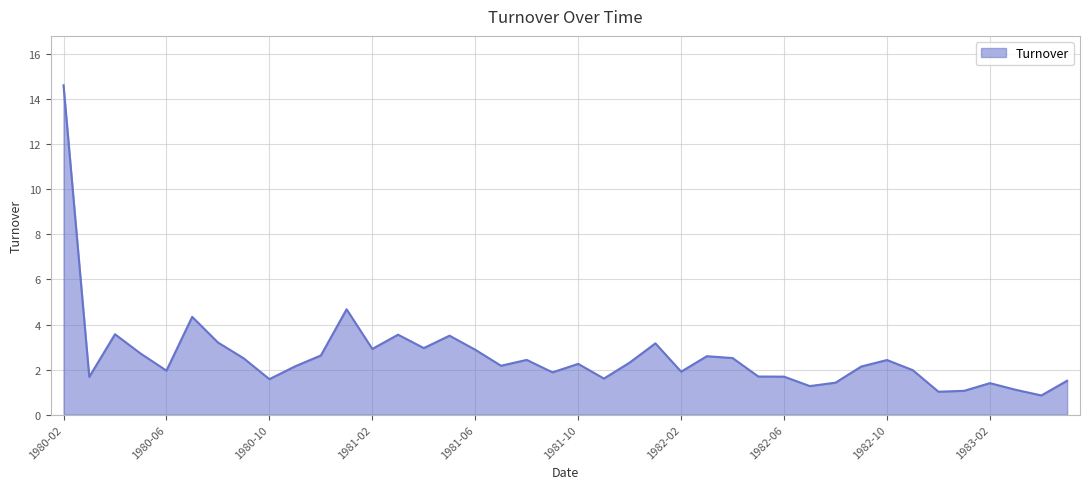

What is the greatest value displayed?

14.6